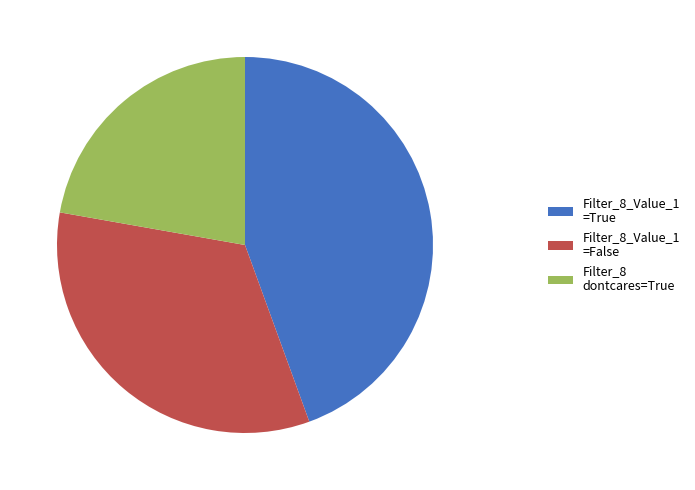

How many segments does this pie chart have?

3